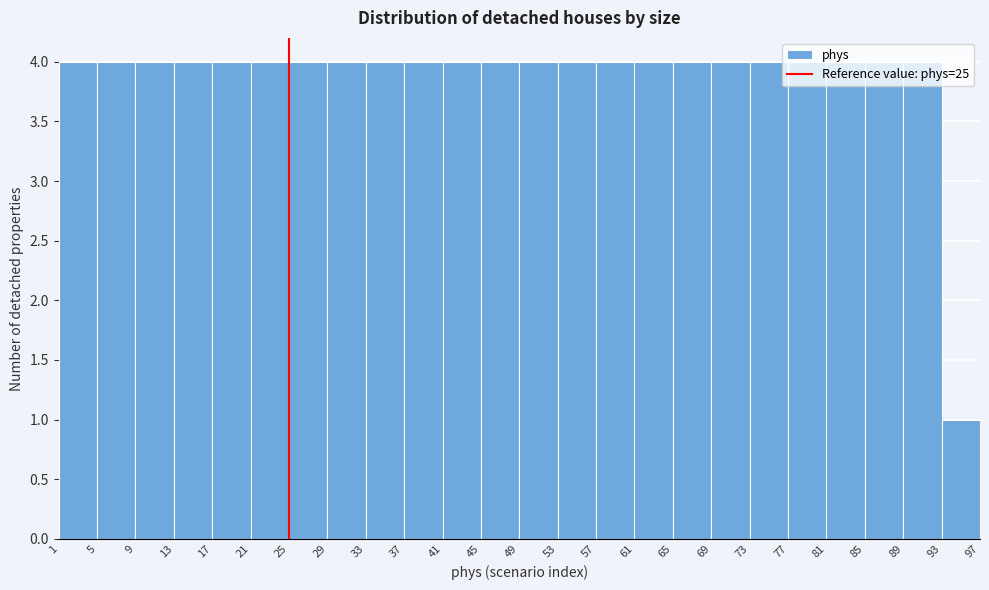

How tall is the bar that spans 41 to 45 on the x-axis? The values are not printed on the chart, so give them approximately, as read against the axis.

4